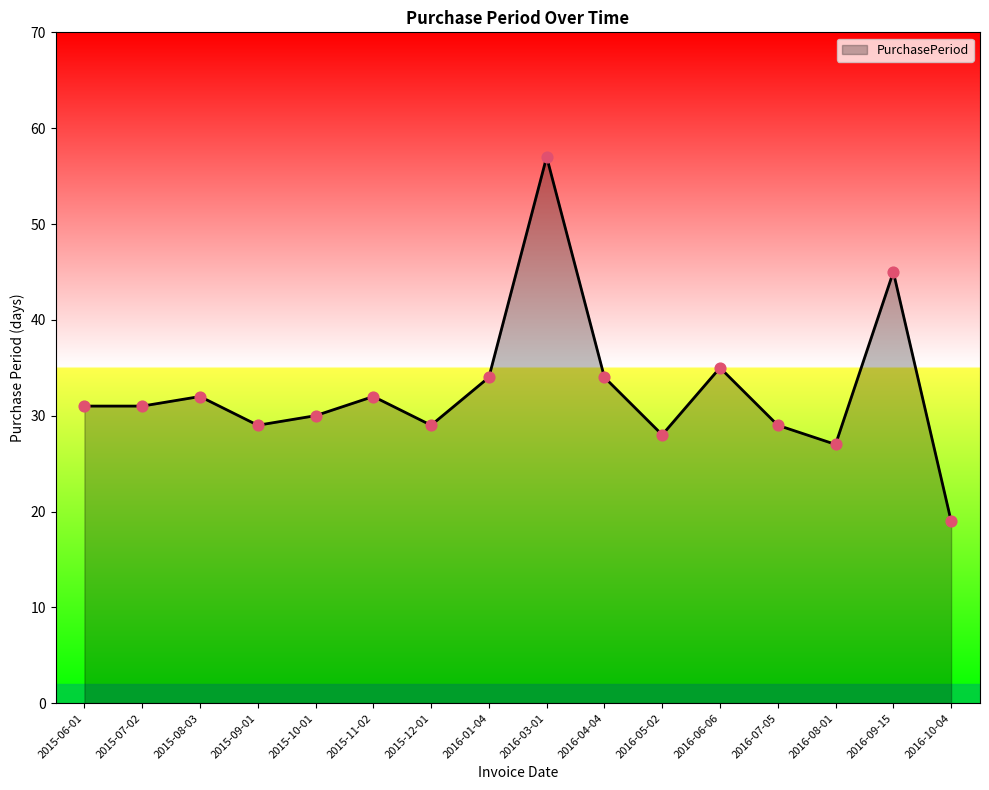

What is the change in value from 2016-04-04 to 2016-09-15?

+11